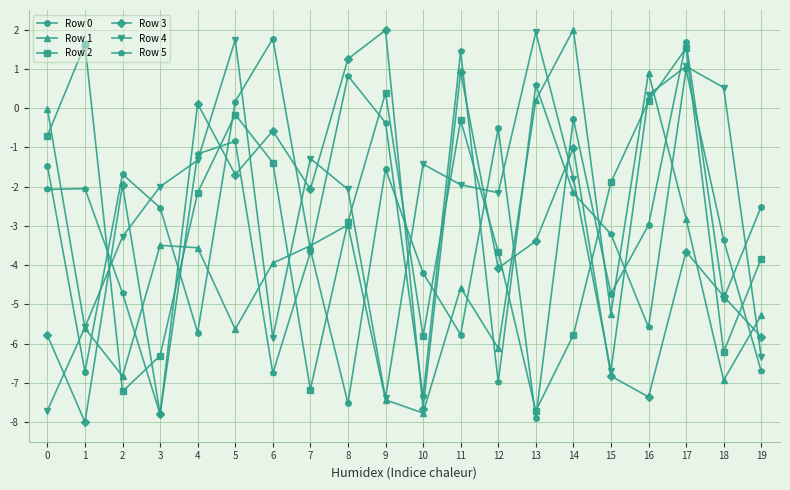

What is the difference between the maximum and minimum values in the Row 0 series?

9.7